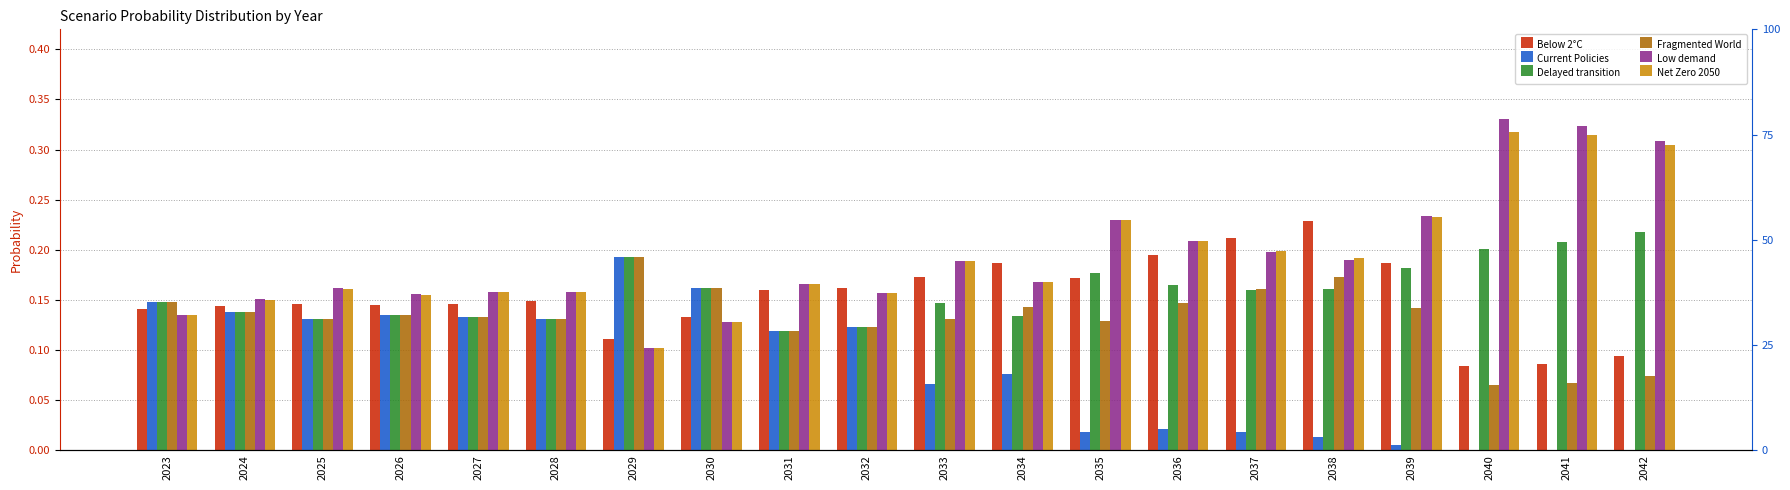

Is it true that Fragmented World equals 0.1 at 2040?

False